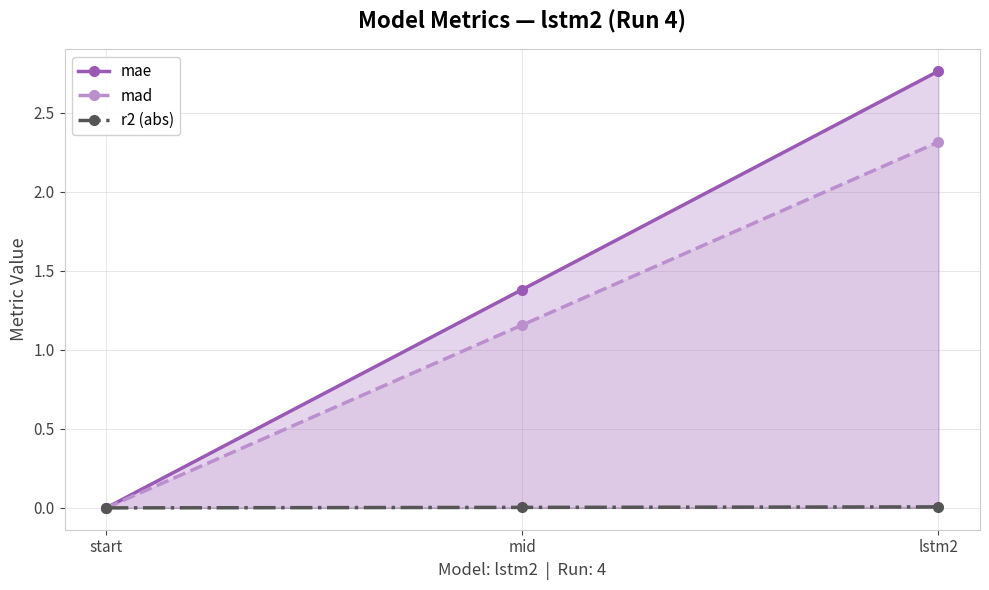

Between start and lstm2, which series saw the biggest shift?

mae